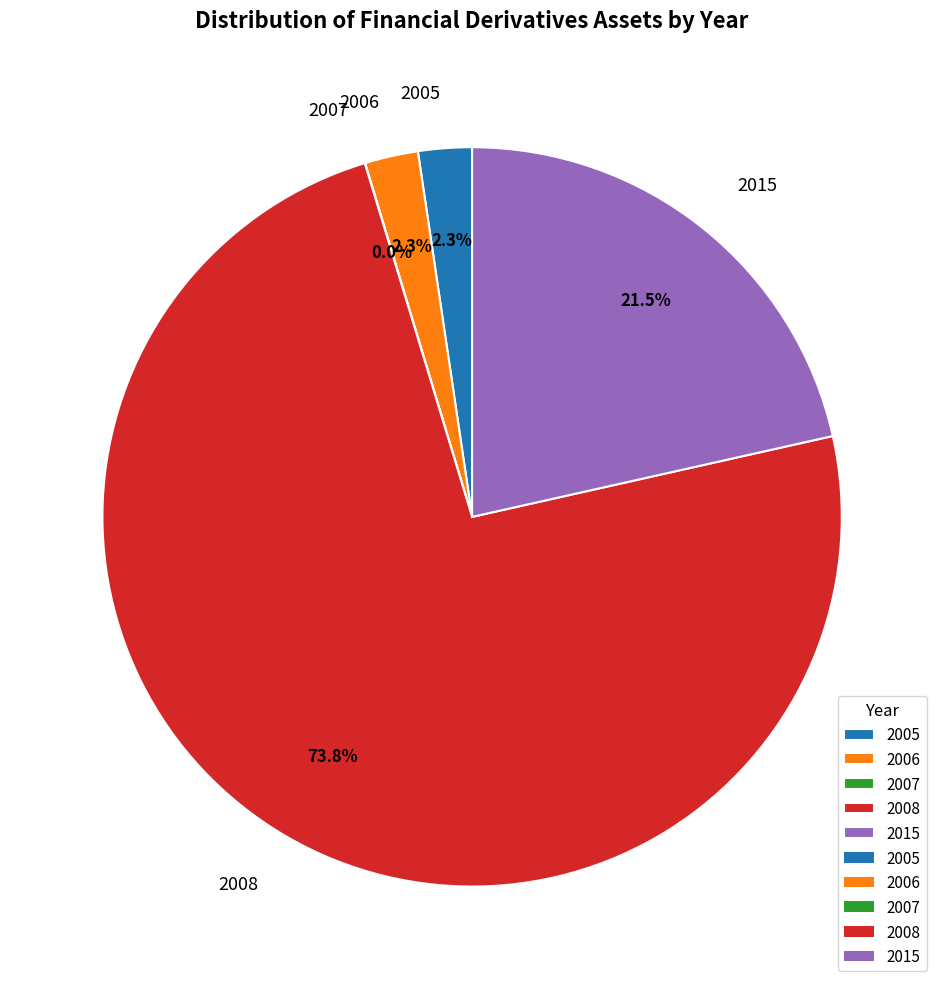

Which slice represents more than half of the pie?

2008